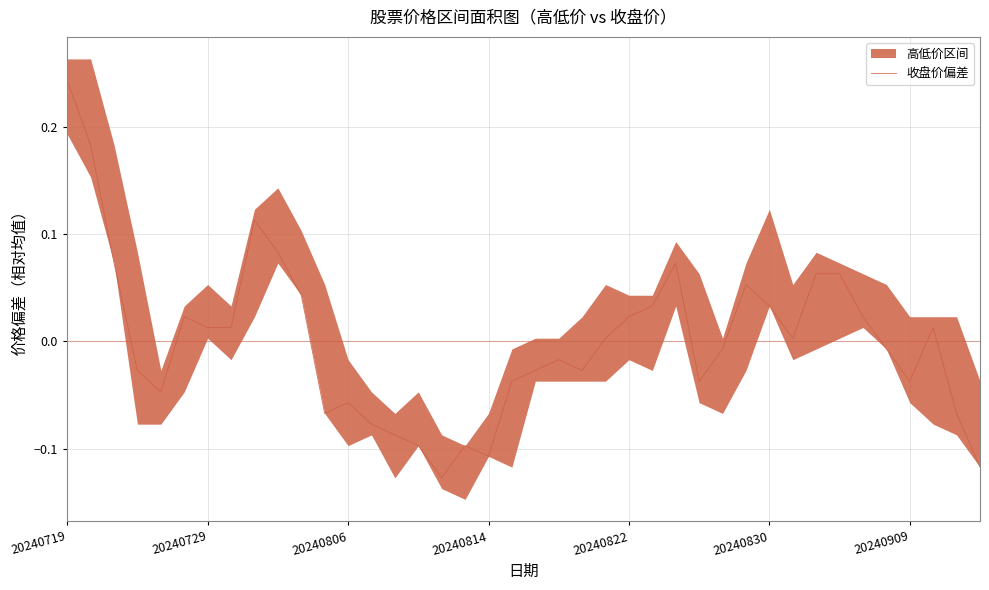

Does the chart display data point markers on the line(s)?

No